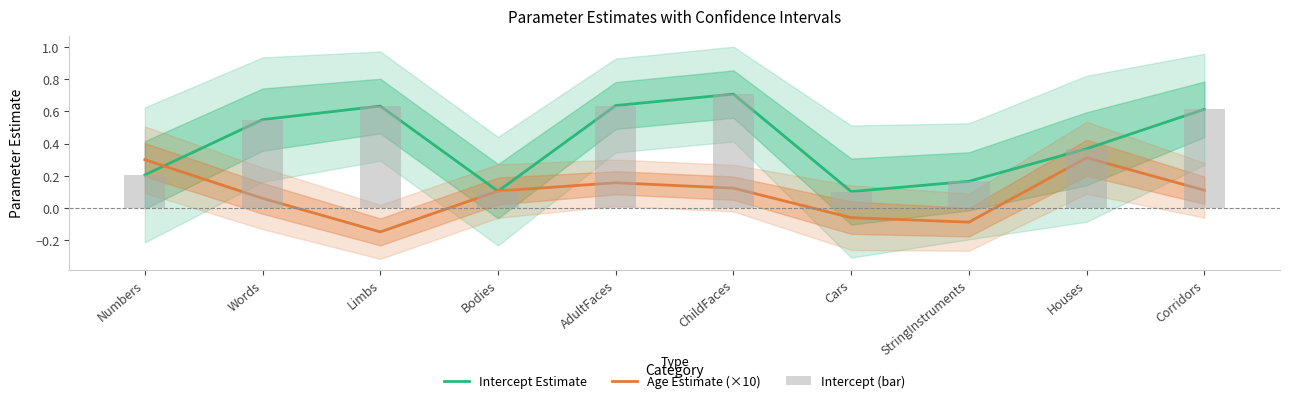

Which series has the largest total across all categories?

Intercept Estimate